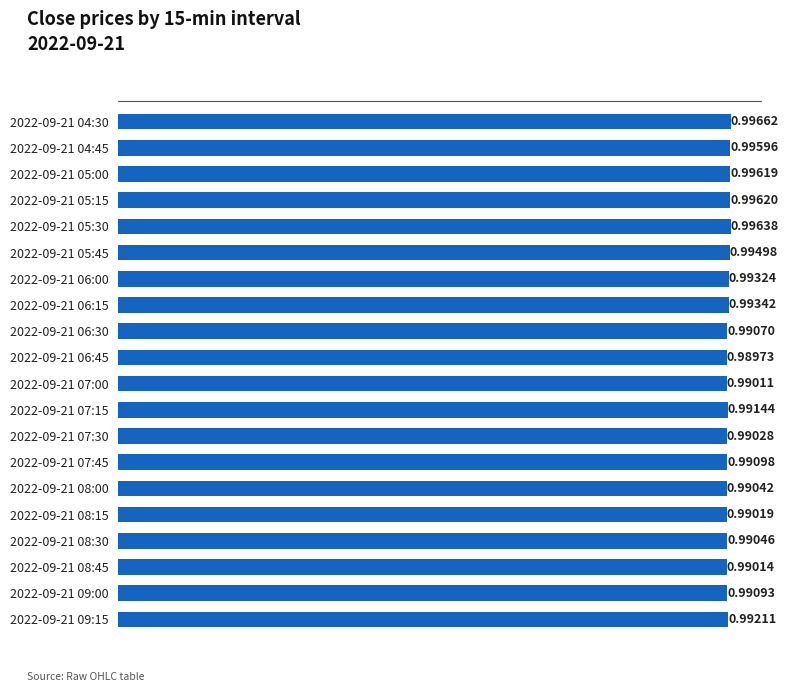

Between 2022-09-21 09:00 and 2022-09-21 09:15, which is larger?

2022-09-21 09:15